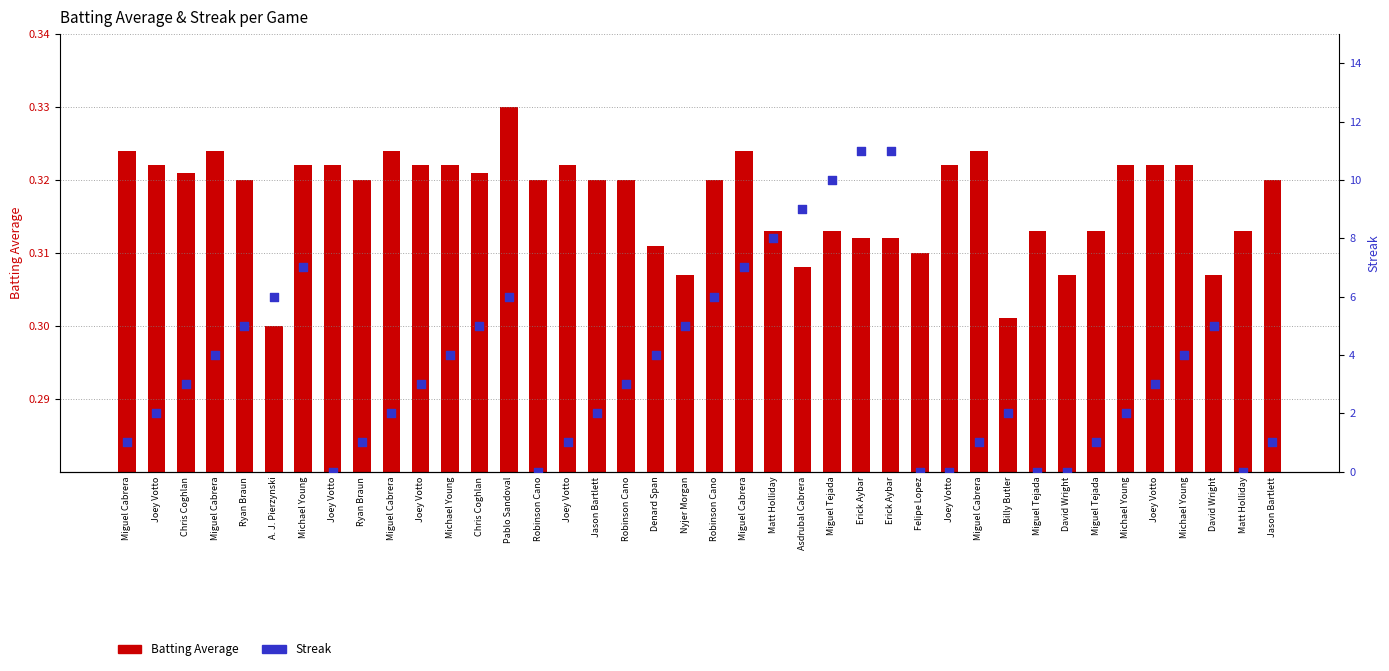

Which series has the largest total across all categories?

Streak